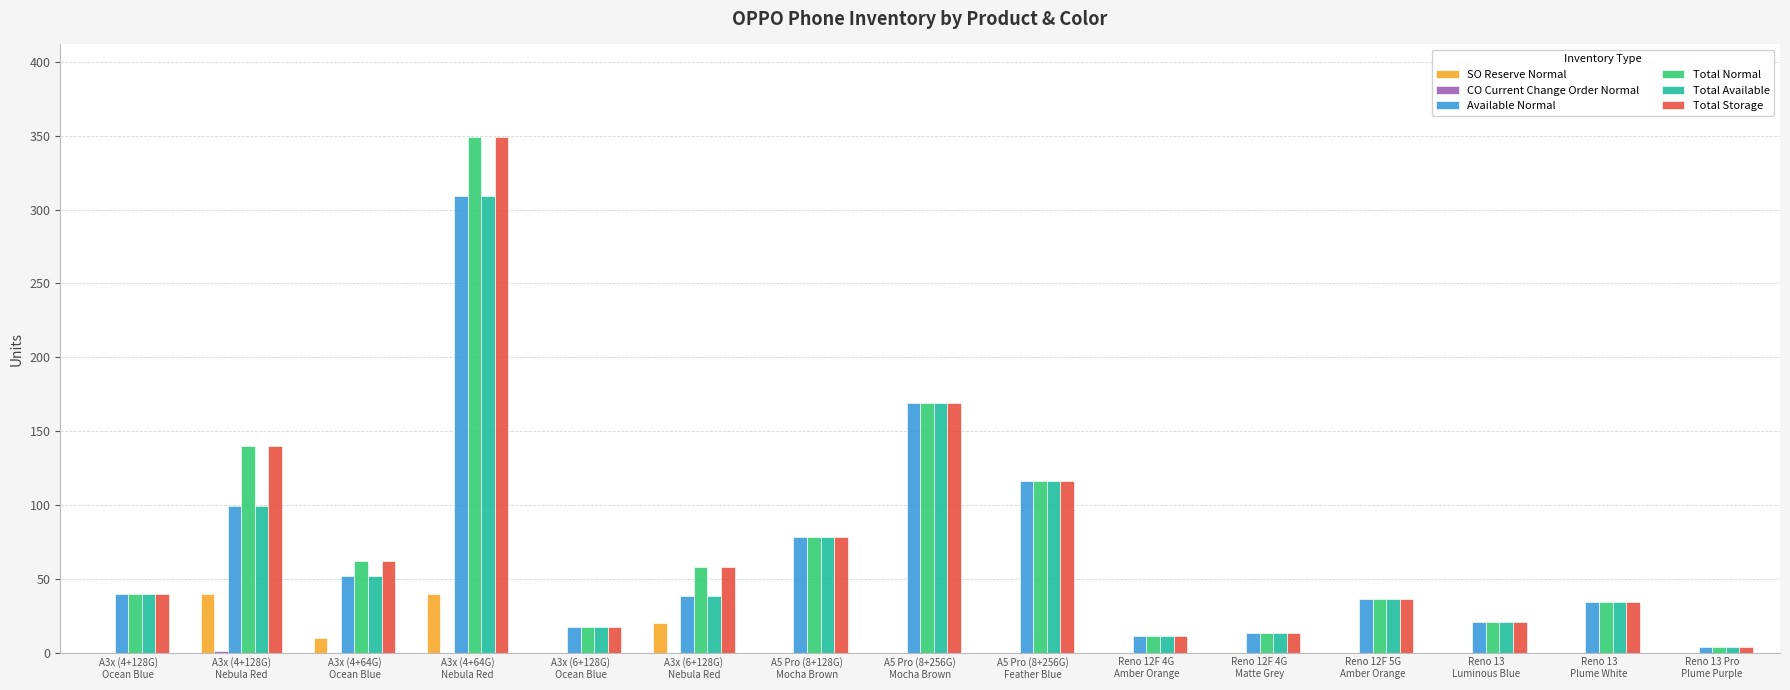

What is the greatest value displayed?

349